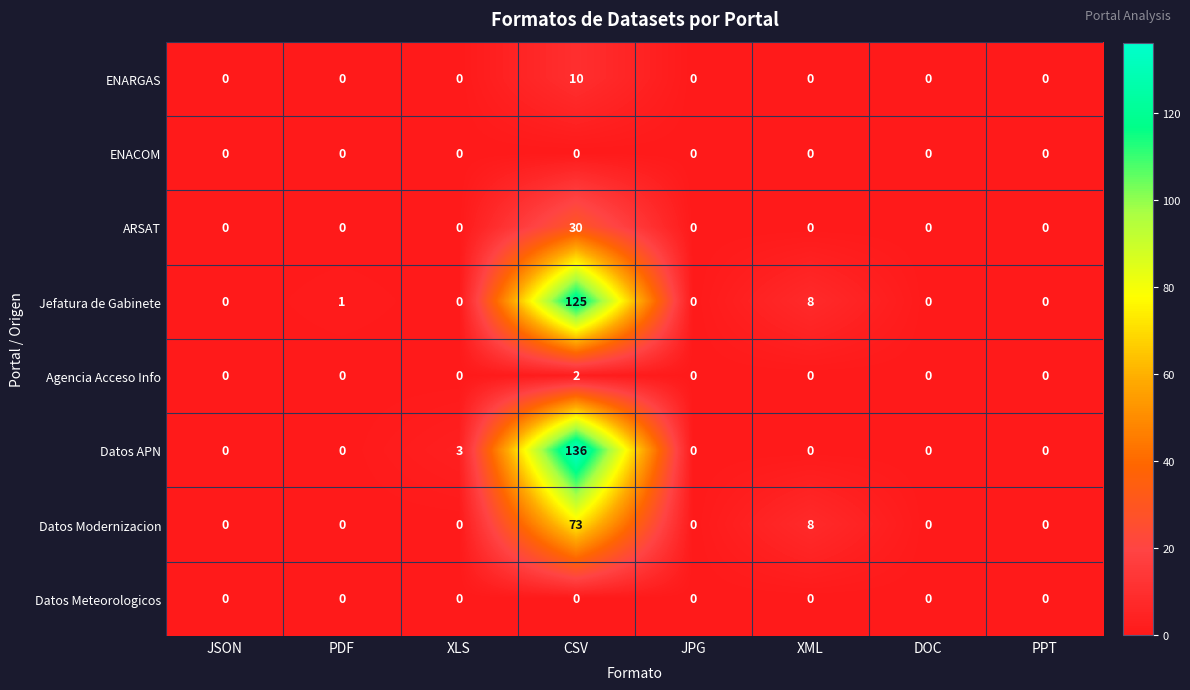

Is it true that ENACOM equals 0 at JPG?

True